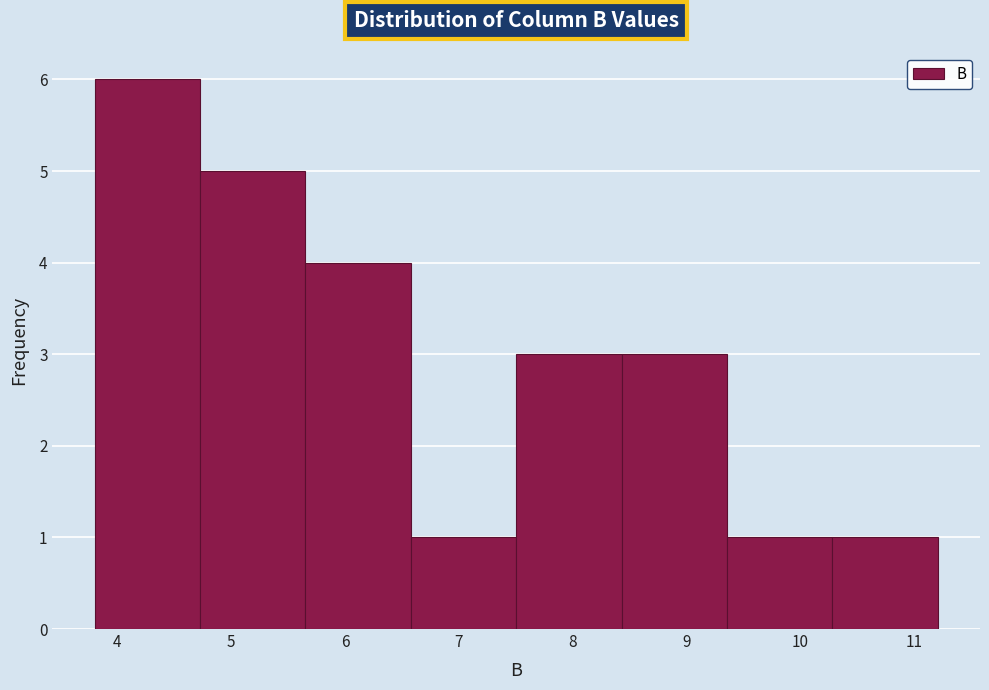

Over which range of the x-axis is the bar tallest?

3.8 to 4.7